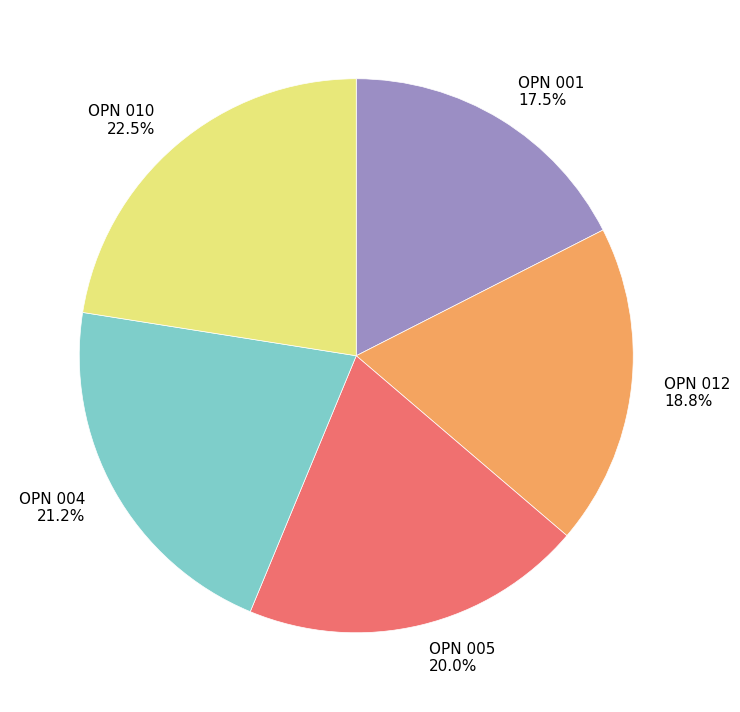

What is the ratio of the value at OPN 005 to the value at OPN 004?

0.9